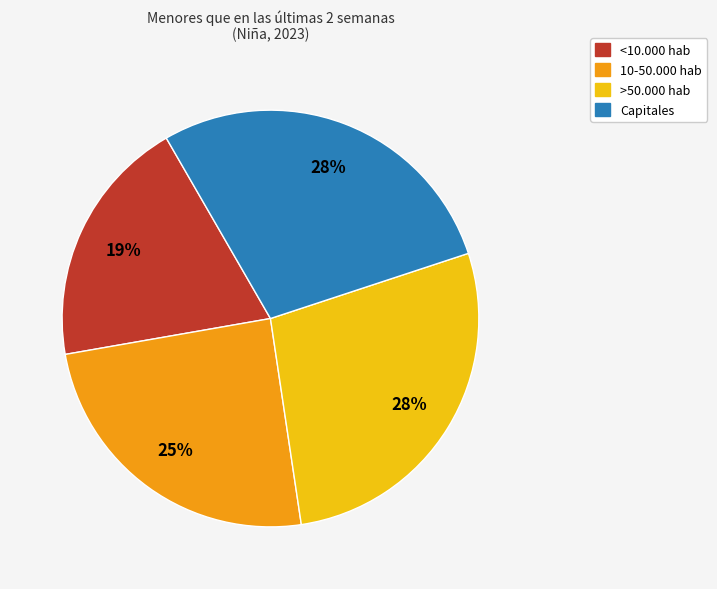

Do Capitales and 10-50.000 hab together represent more than half of the pie?

Yes